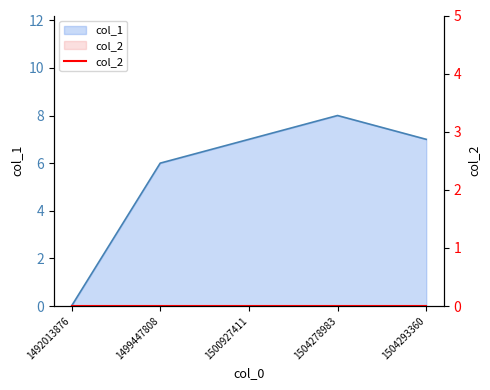

The value at 1499447808 is 8. True or false?

False